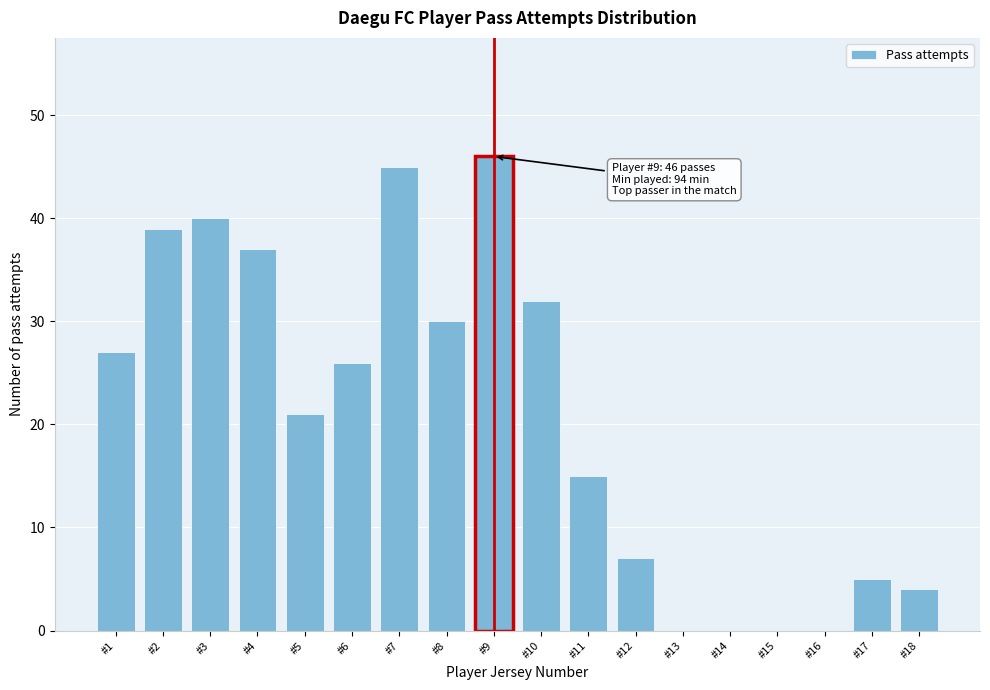

Reading right to left, transcribe all the data shown in this chart.

#18=4	#17=5	#16=0	#15=0	#14=0	#13=0	#12=7	#11=15	#10=32	#9=46	#8=30	#7=45	#6=26	#5=21	#4=37	#3=40	#2=39	#1=27